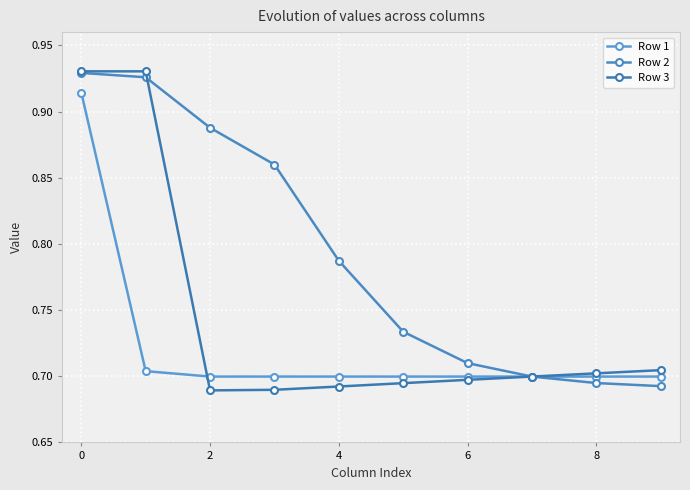

Count the number of data series in this chart.

3